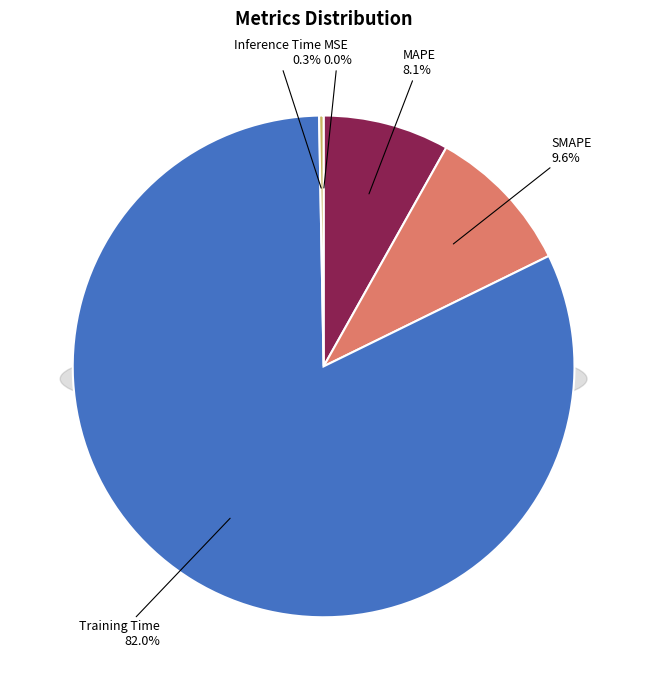

Is the sum of Inference Time and Training Time greater than half?

Yes